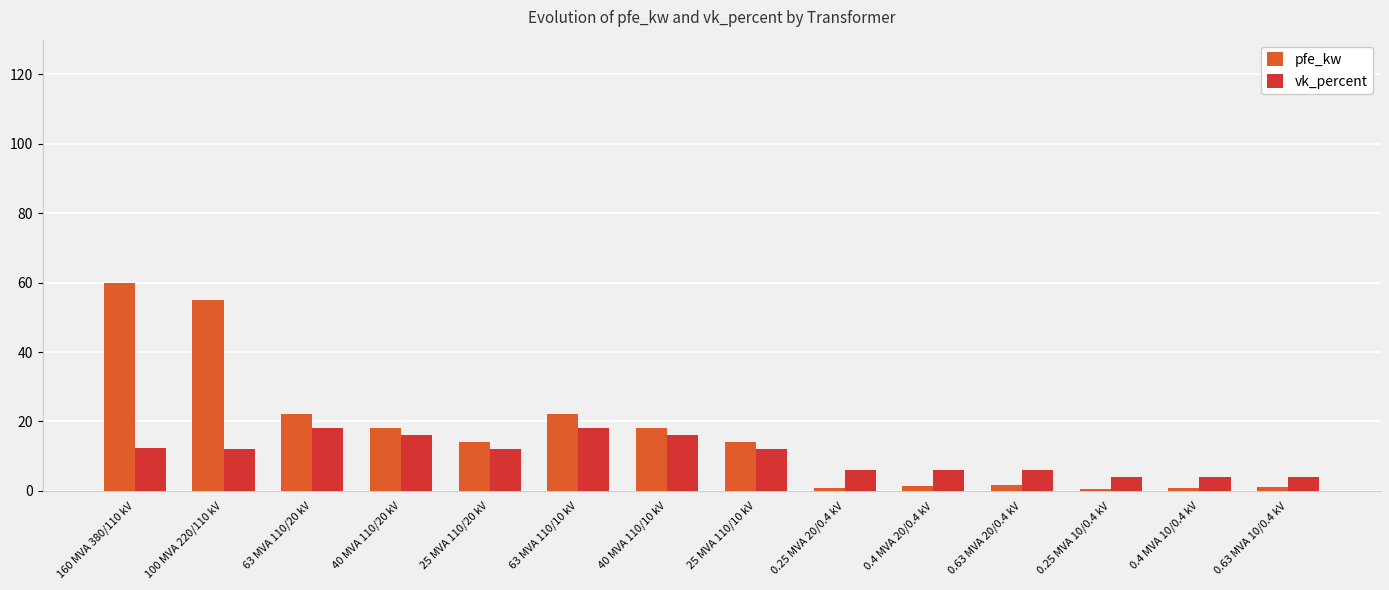

True or false: pfe_kw has a value of 21.6 at 25 MVA 110/20 kV.

False